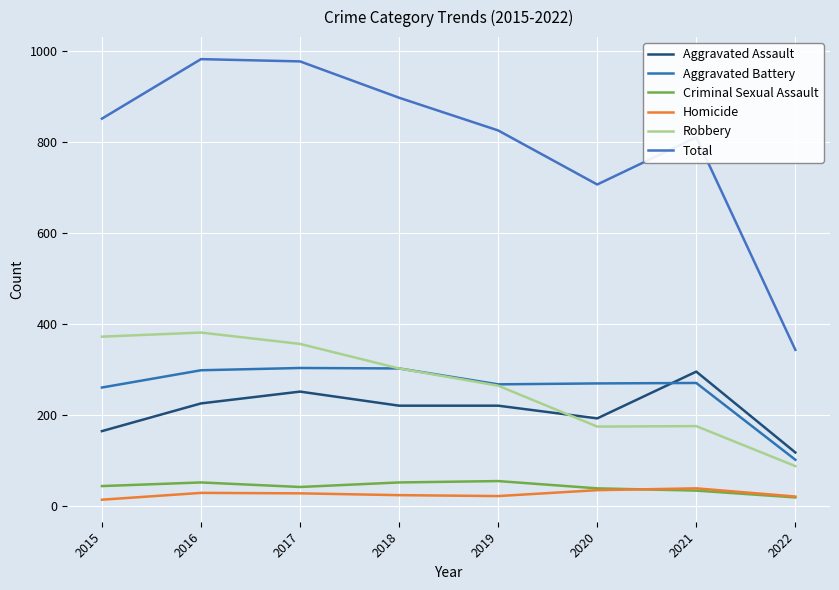

What is the value of the Aggravated Battery point at the 6th from the left?

269